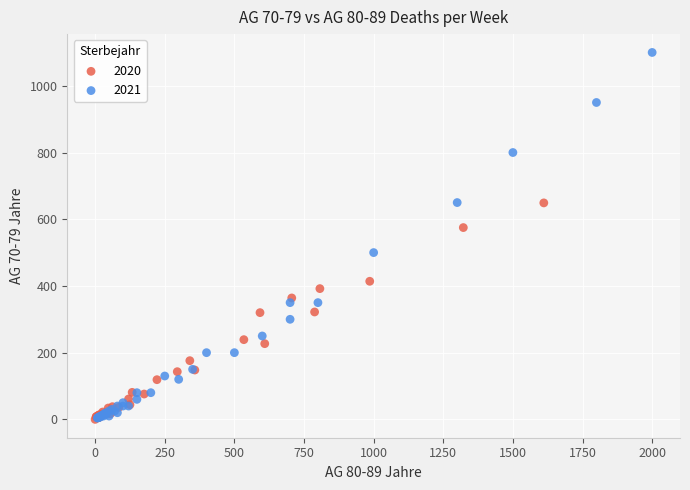

Which series contains the highest Y value?

2021